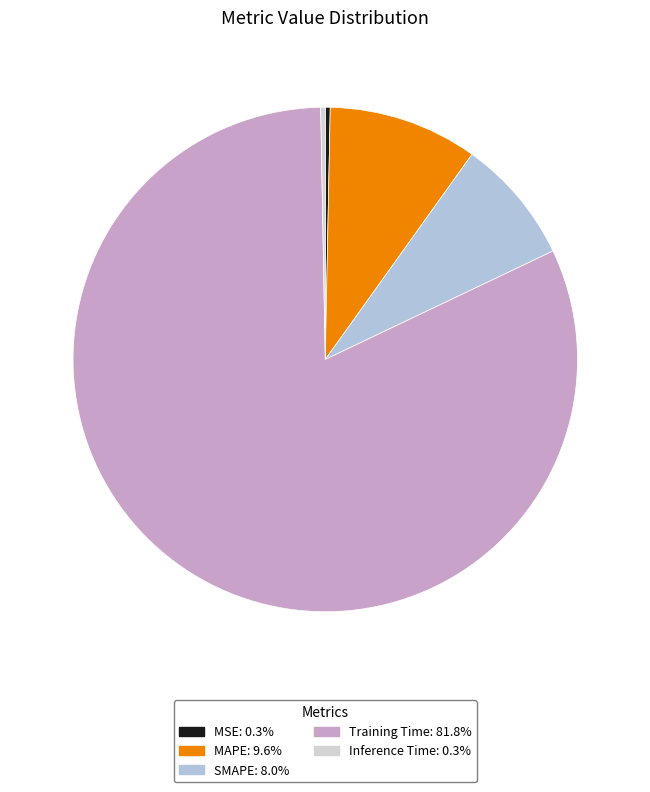

Rank the categories by value from highest to lowest.

Training Time, MAPE, SMAPE, MSE, Inference Time